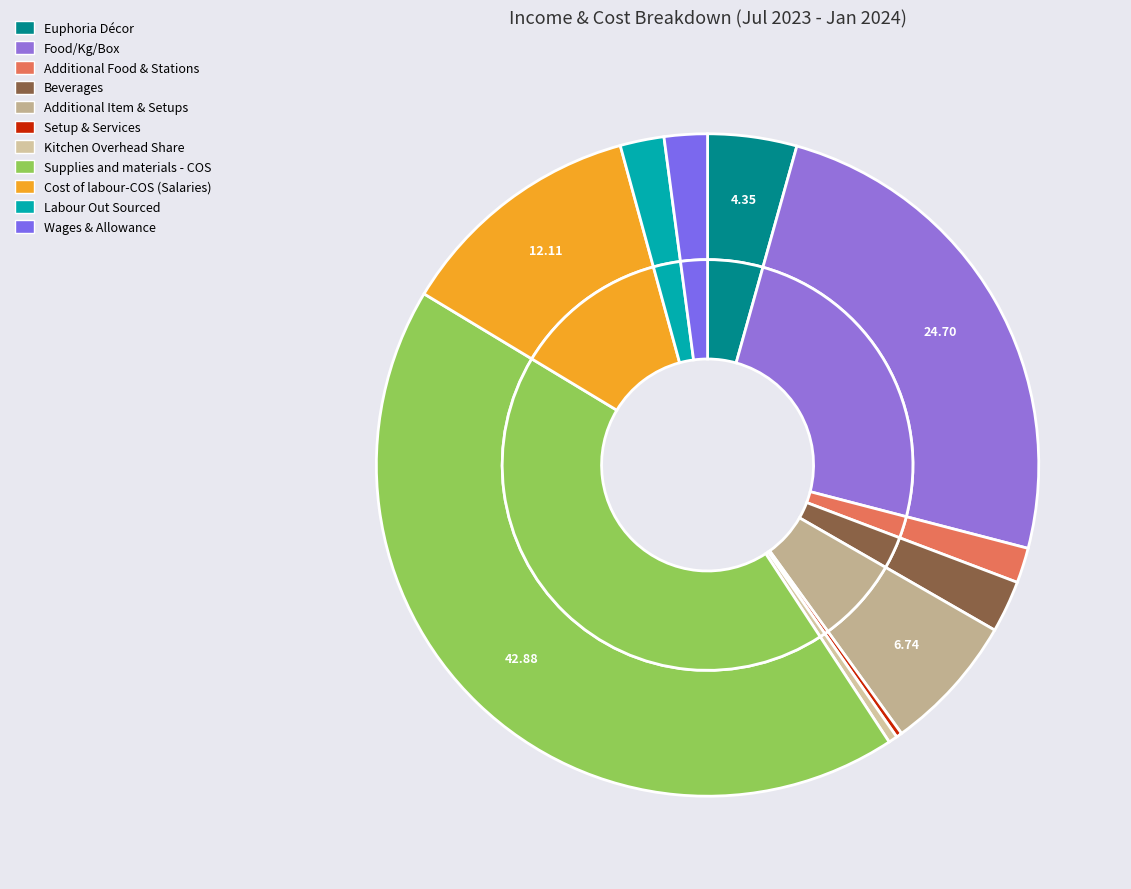

Is there any slice that represents more than half of the pie?

No